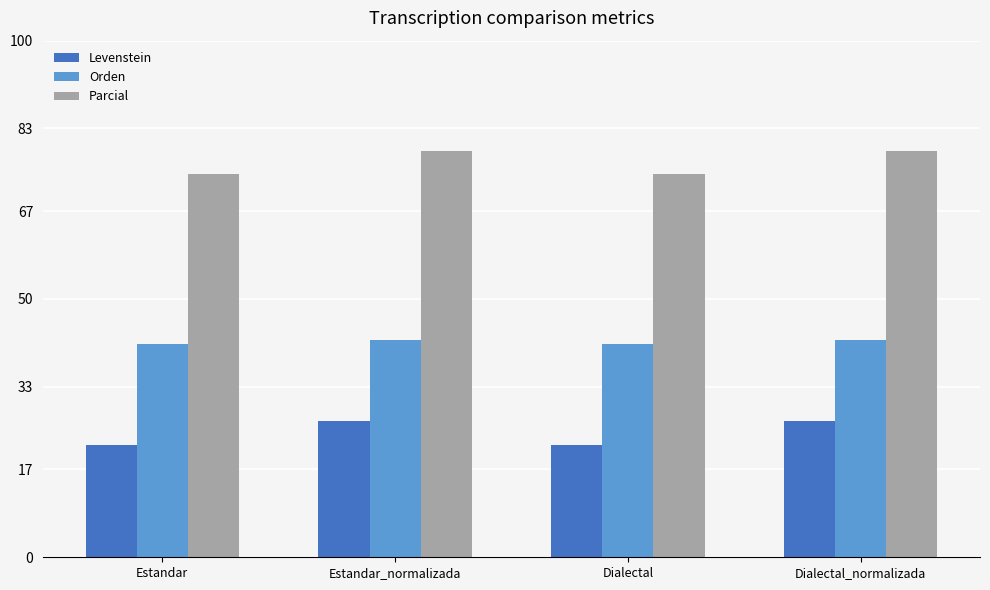

True or false: Parcial has a value of 98.8 at Dialectal.

False